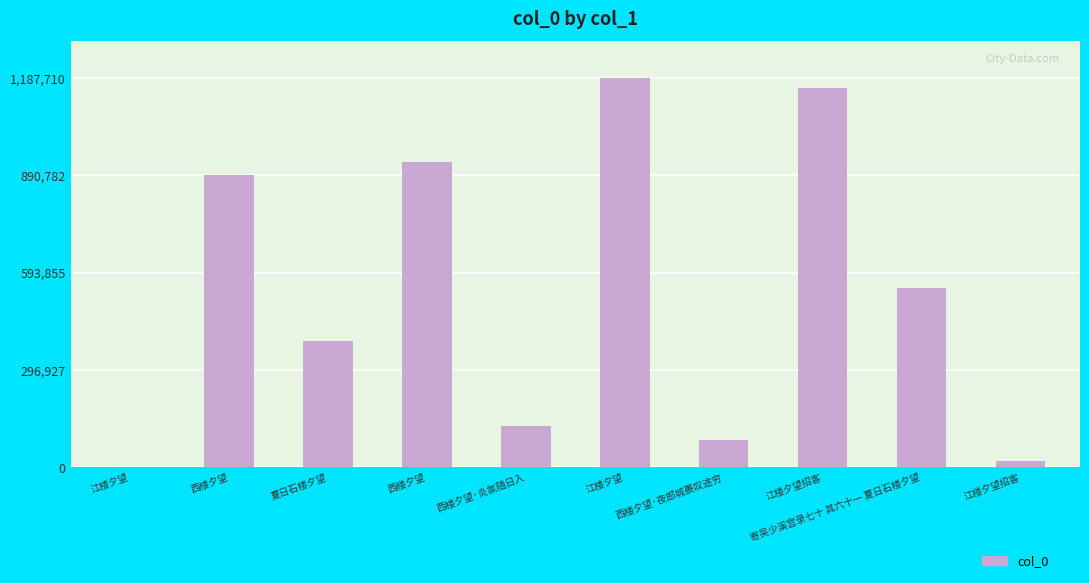

What is the change in value from 西楼夕望 to 西楼夕望·炎氛随日入?

-807160